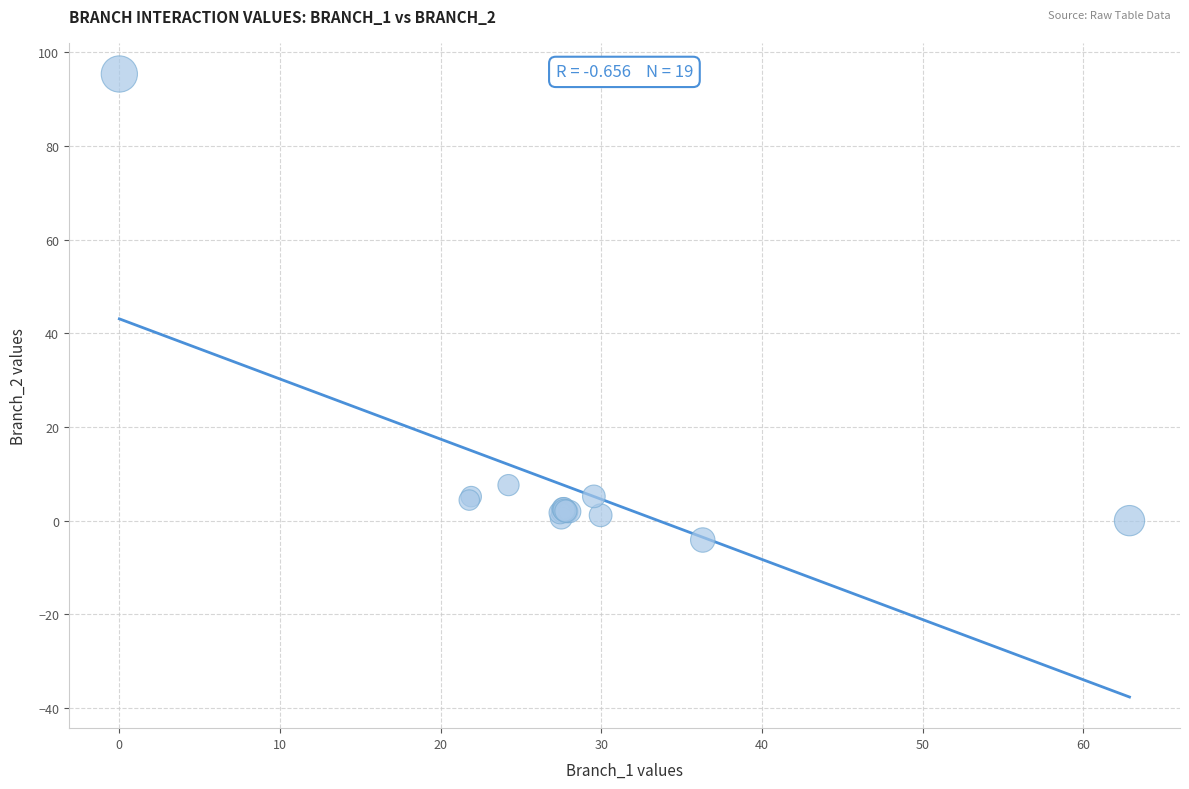

What Y value in the scatter plot is closest to 45?

7.6